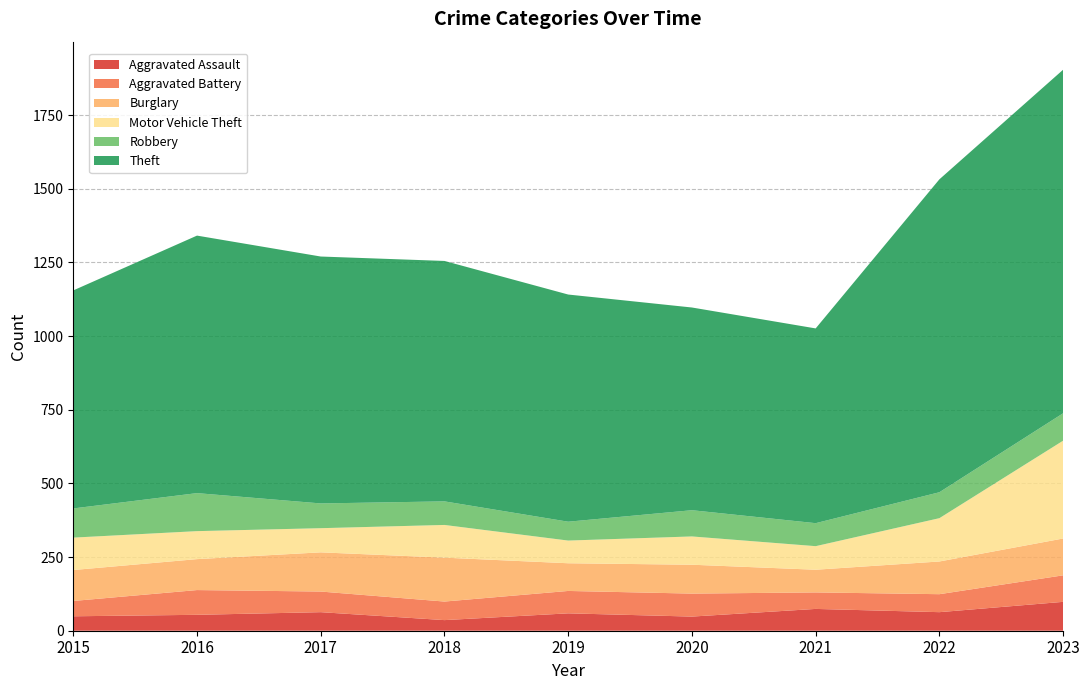

Reading right to left, extract all data points from this chart.

Aggravated Assault: 98	63	74	48	59	36	63	54	49
Aggravated Battery: 90	61	56	78	76	63	70	84	52
Burglary: 125	111	77	98	94	149	133	105	105
Motor Vehicle Theft: 332	147	80	96	77	111	82	95	110
Robbery: 93	88	78	89	64	80	84	129	99
Theft: 1166	1062	661	688	771	816	838	874	740